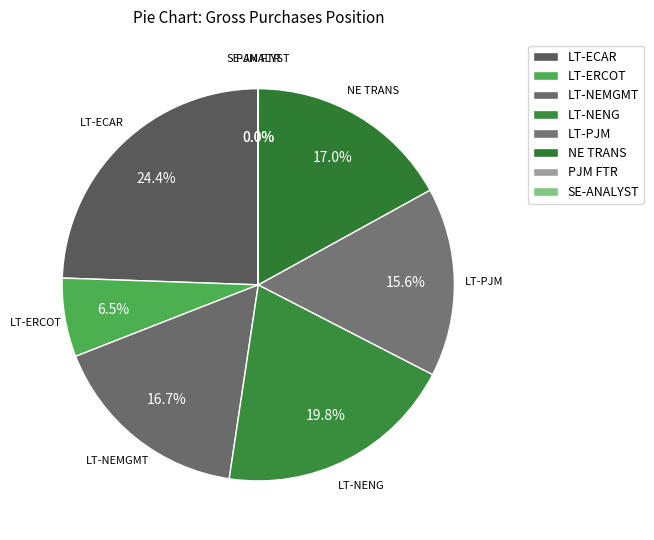

What is the largest slice in the pie chart?

LT-ECAR